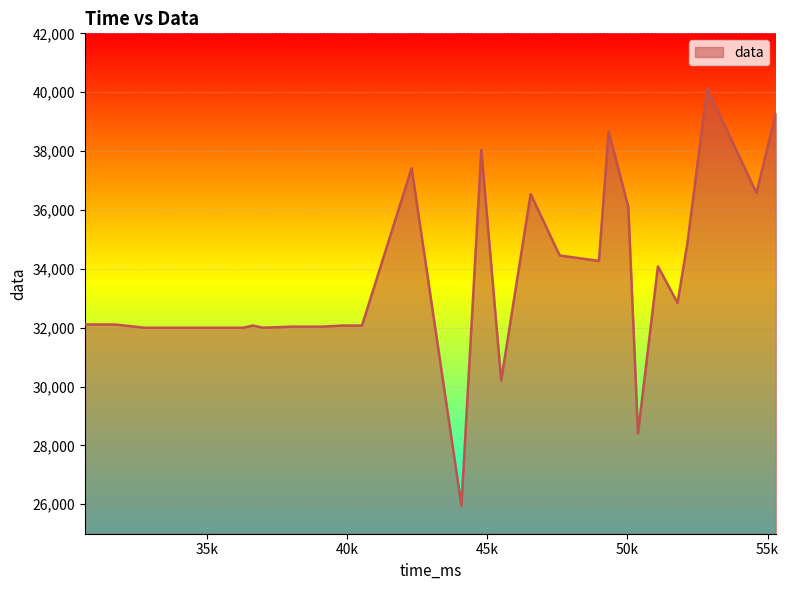

What is the difference between the maximum and minimum values?

14175